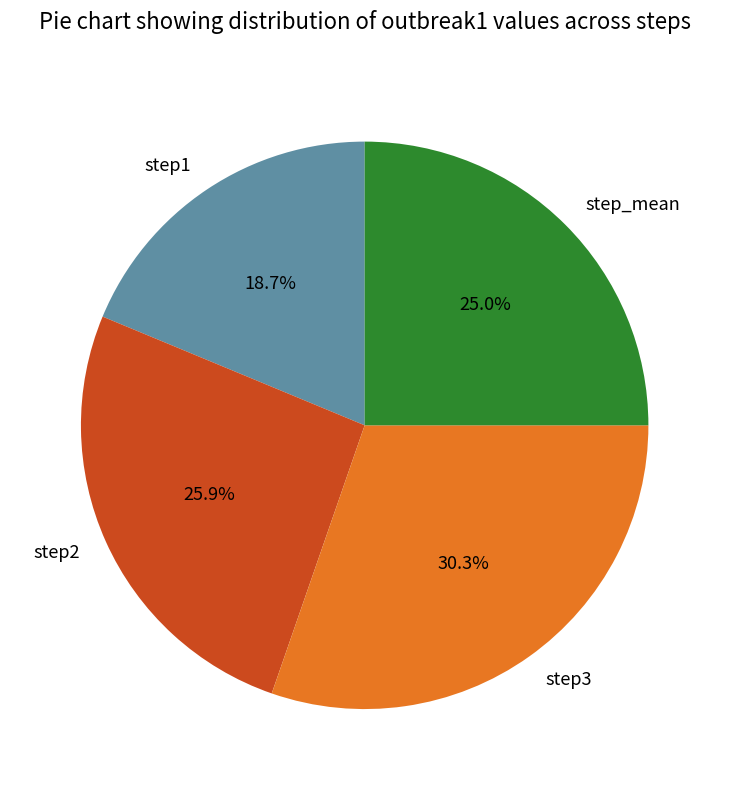

Does any single category account for the majority?

No